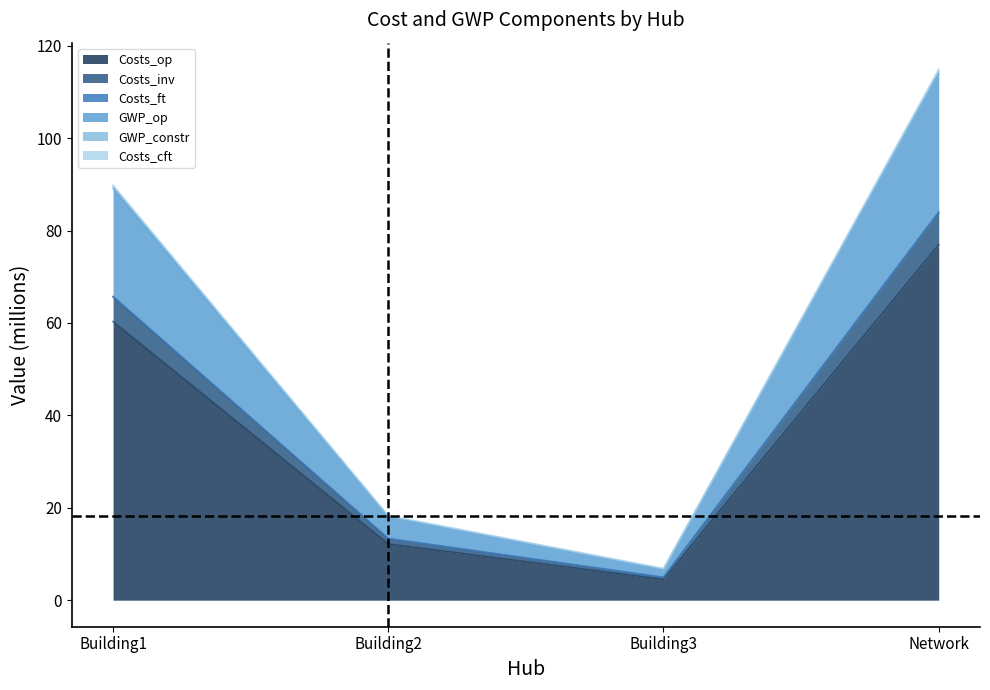

What is the label of the 4th point from the left?

Network